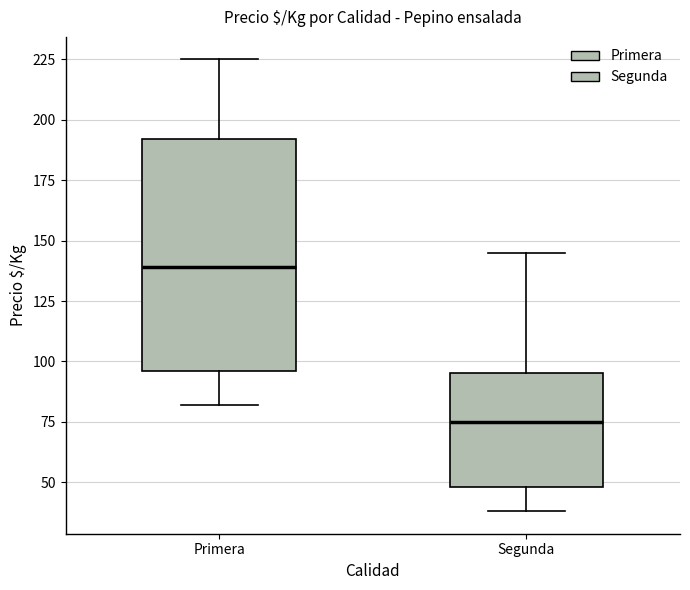

Which box's median line is the highest?

Primera